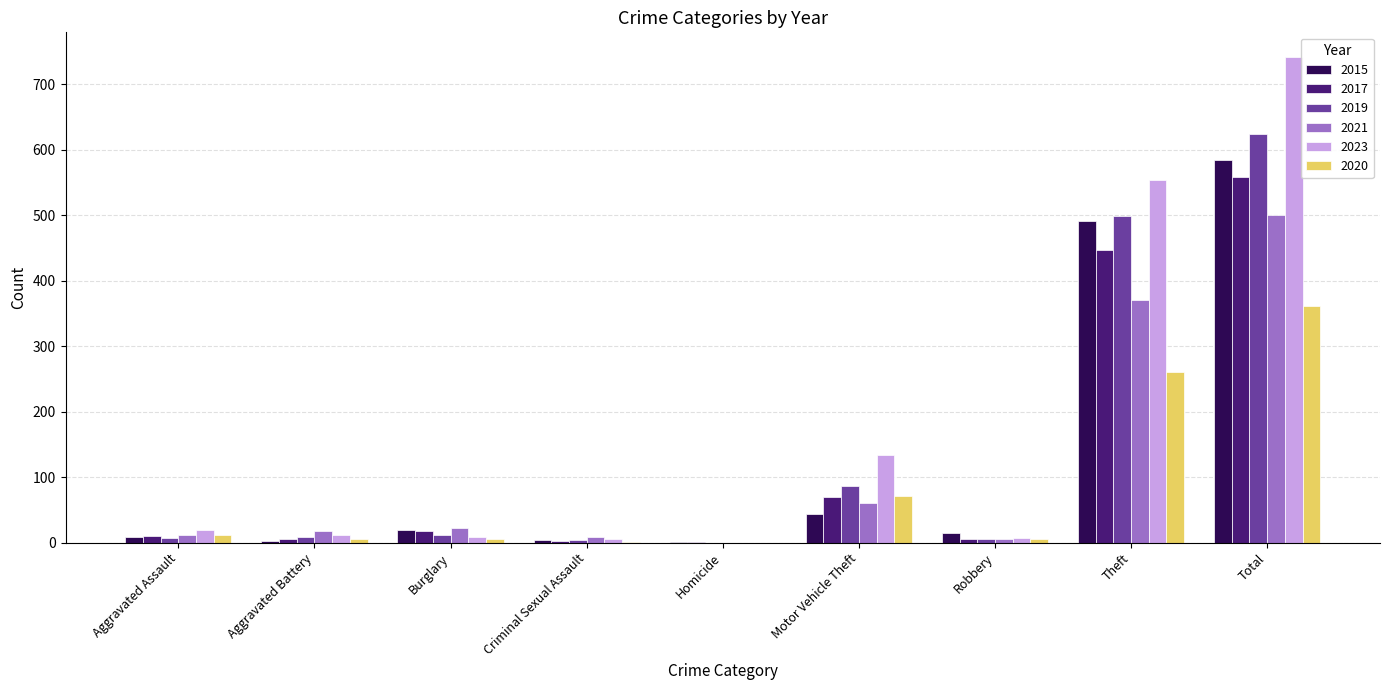

Where is 2020 nearest to the value 181?

Theft